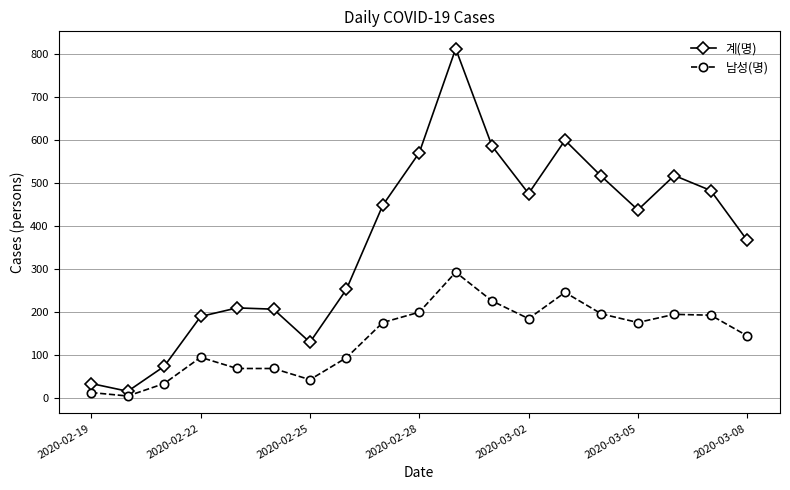

True or false: 남성(명) has more than 1 points higher than both neighbors.

True